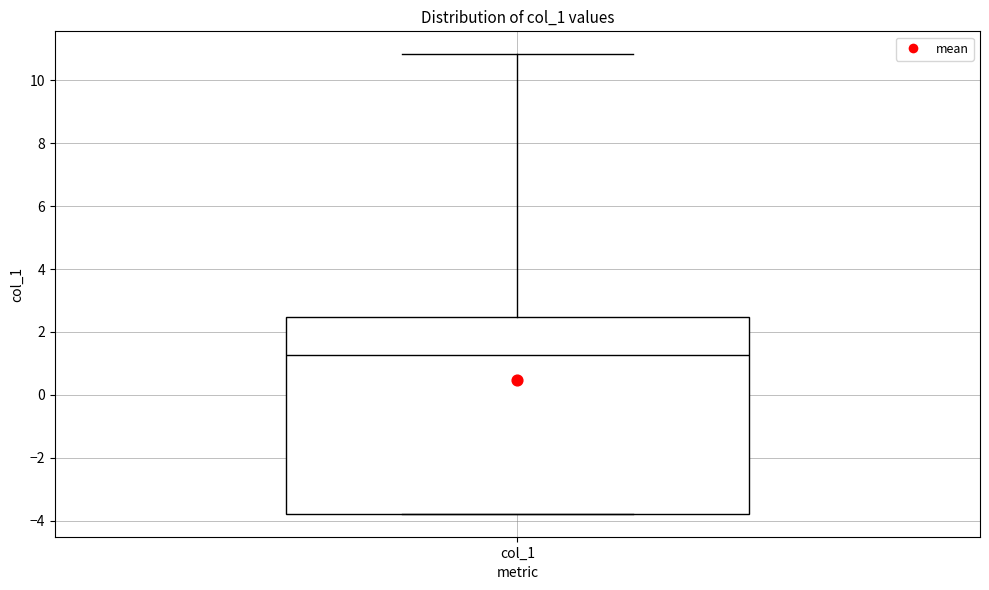

Where does the median line of the box for col_1 sit on the y-axis? The values are not printed on the chart, so give them approximately, as read against the axis.

1.2